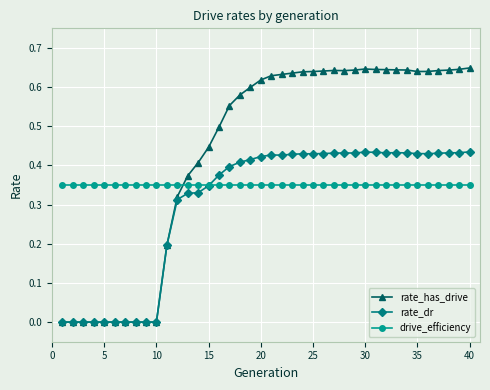

What are all the series names shown in the legend?

rate_has_drive, rate_dr, drive_efficiency